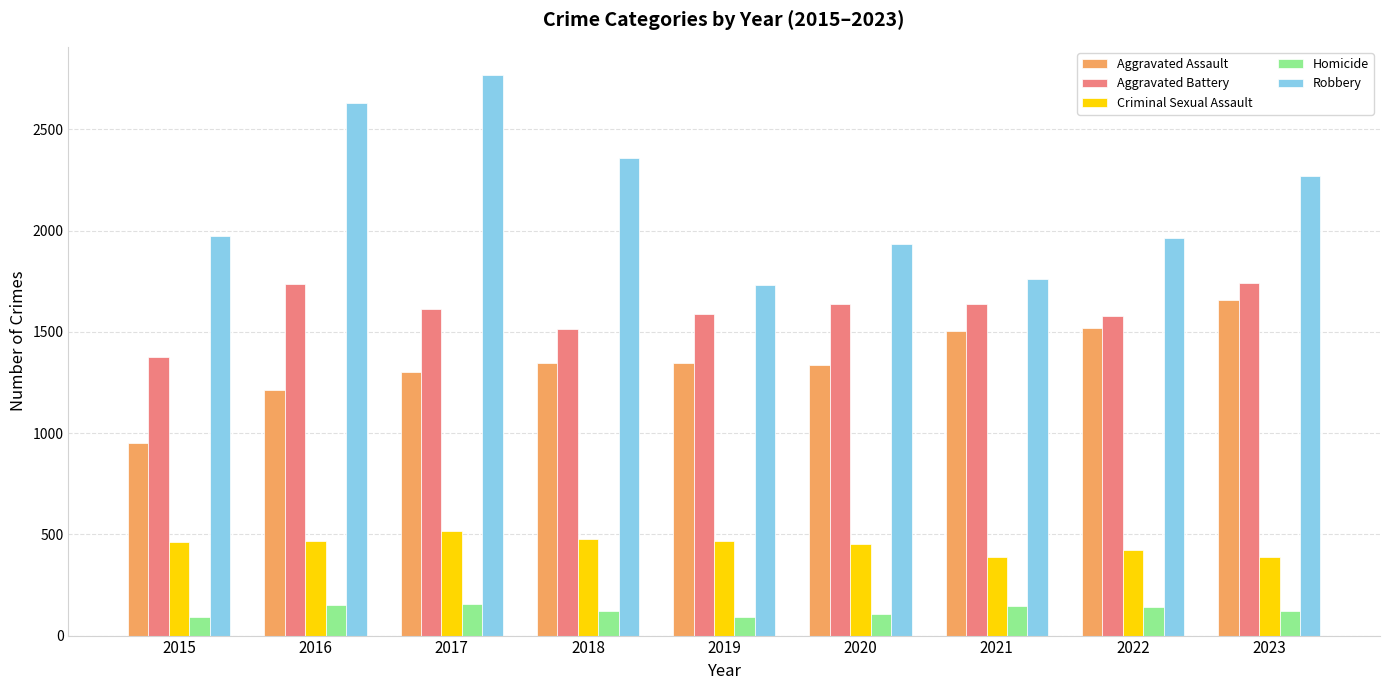

Rank the series at 2016 from highest to lowest value.

Robbery, Aggravated Battery, Aggravated Assault, Criminal Sexual Assault, Homicide